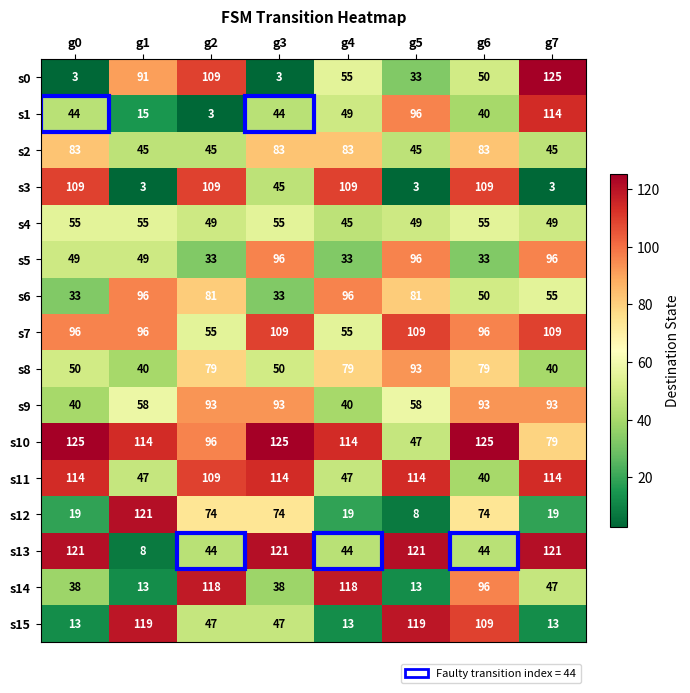

Read the s15 value at g4, to the nearest 5.

15